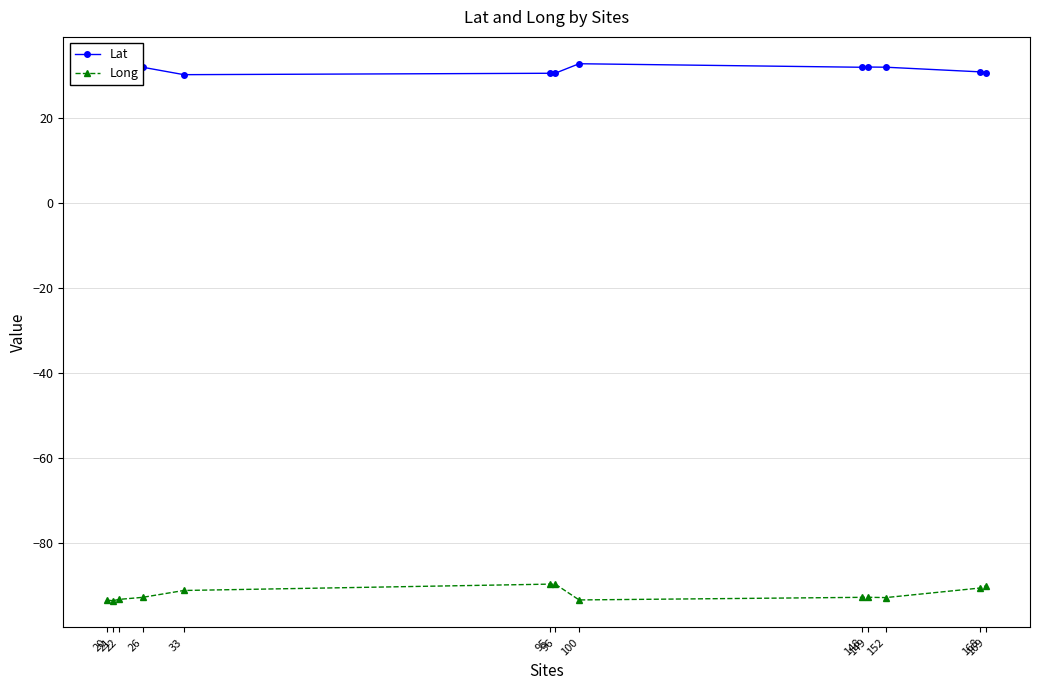

What is the lowest value of the Lat series?

30.1